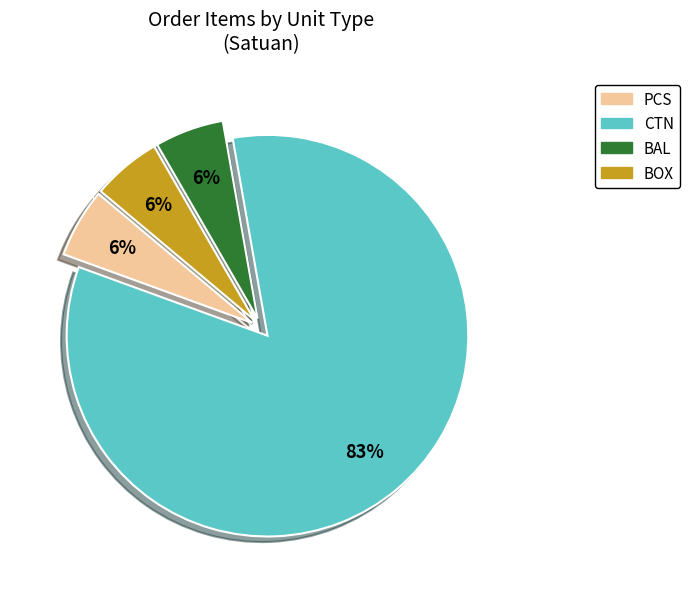

To the nearest percent, what percentage of the pie is BAL?

6%